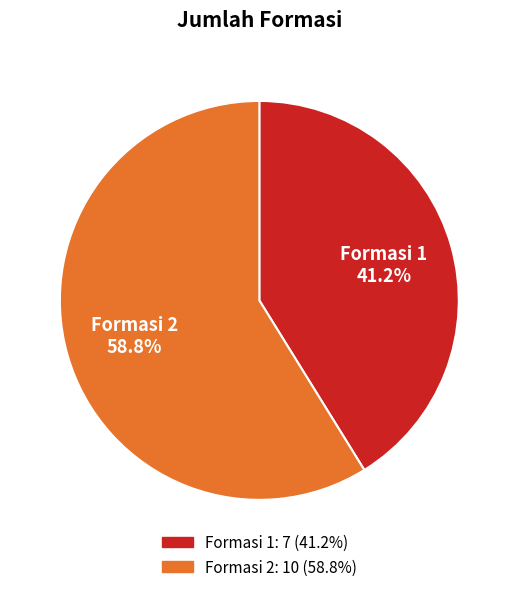

Is there a majority slice in this chart?

Yes